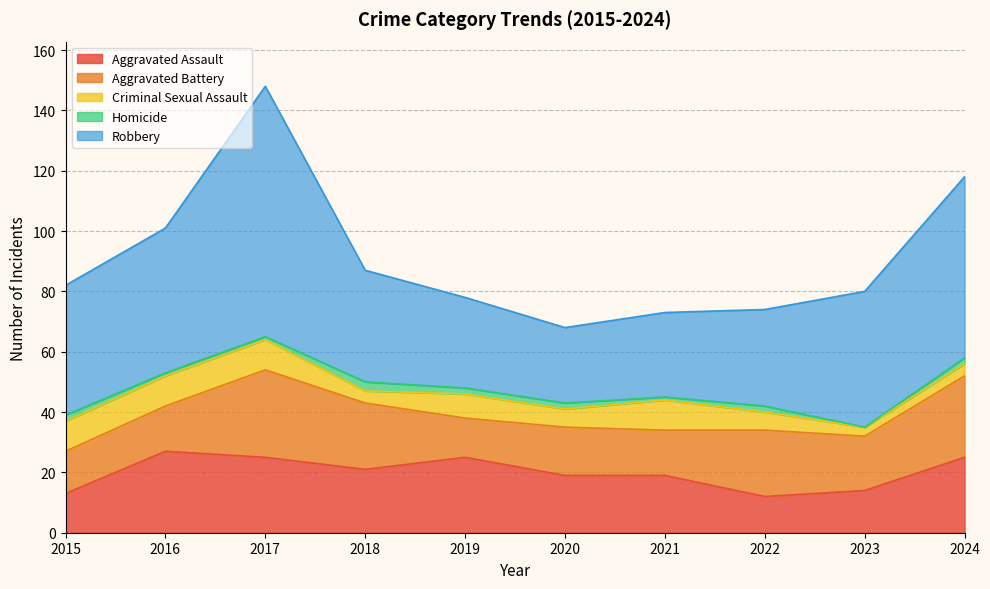

True or false: Aggravated Assault has a value of 12 at 2020.

False